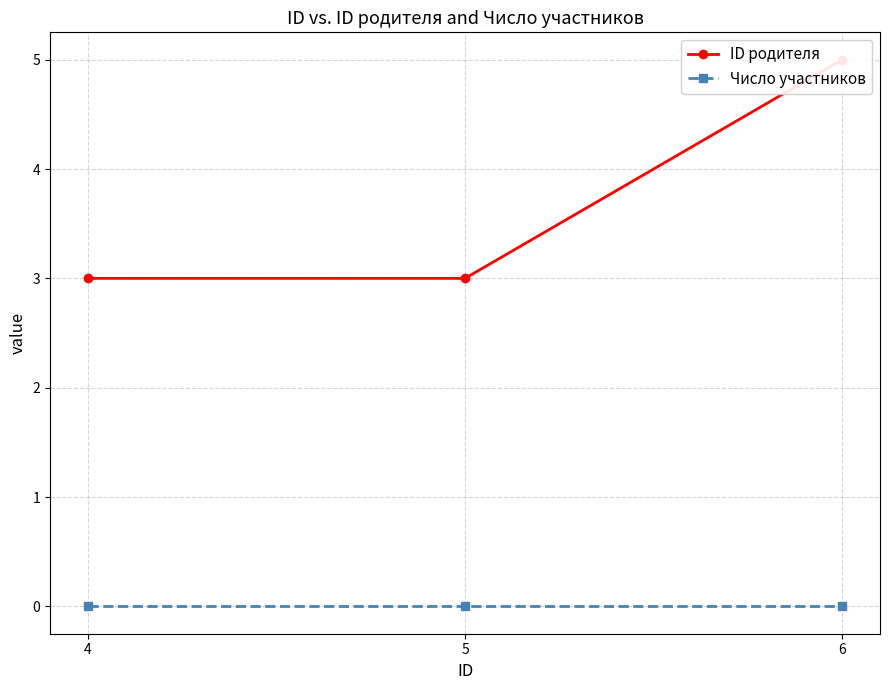

List the series in order of their peak value, lowest first.

Число участников, ID родителя